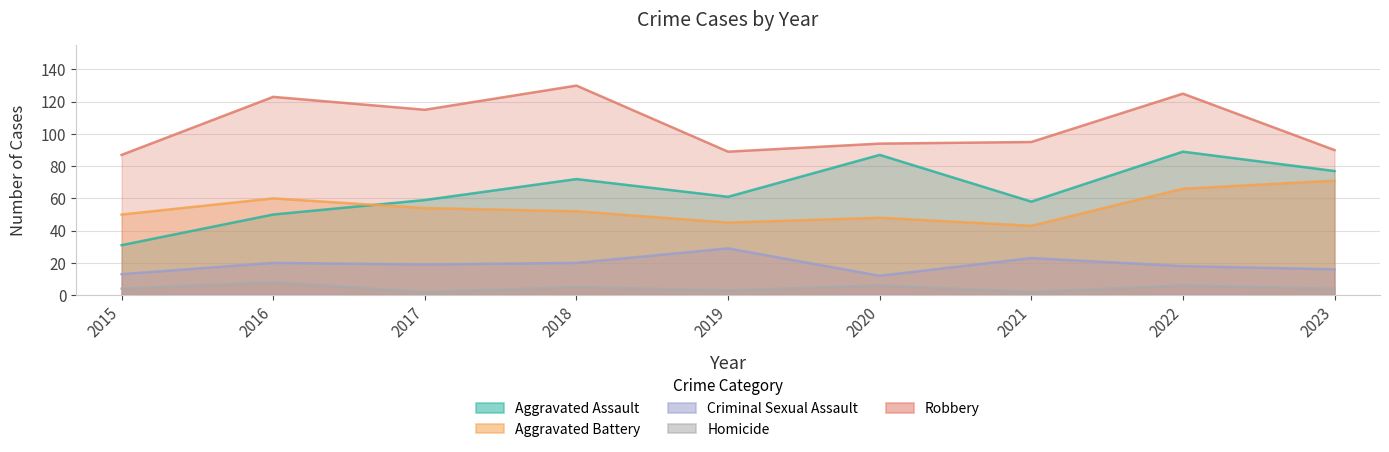

Which series has the largest range (max minus min)?

Aggravated Assault